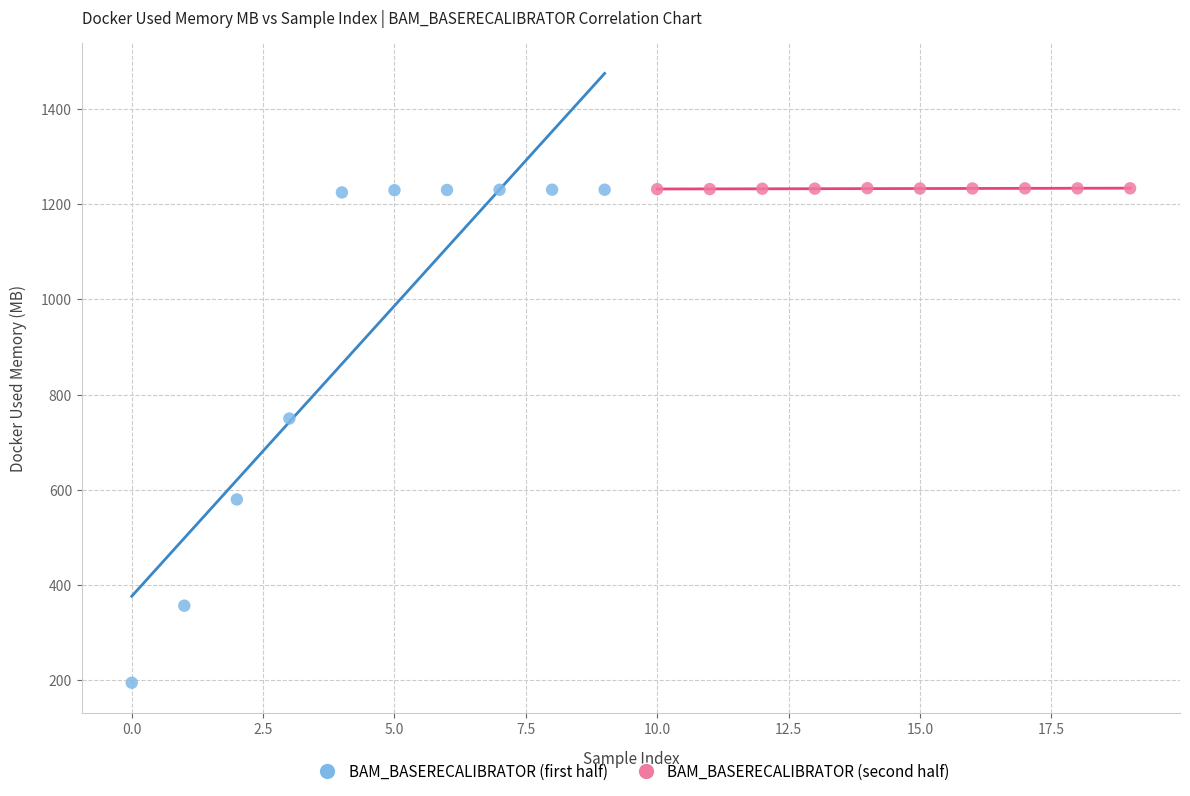

Which series reaches the minimum Y coordinate?

BAM_BASERECALIBRATOR (first half)